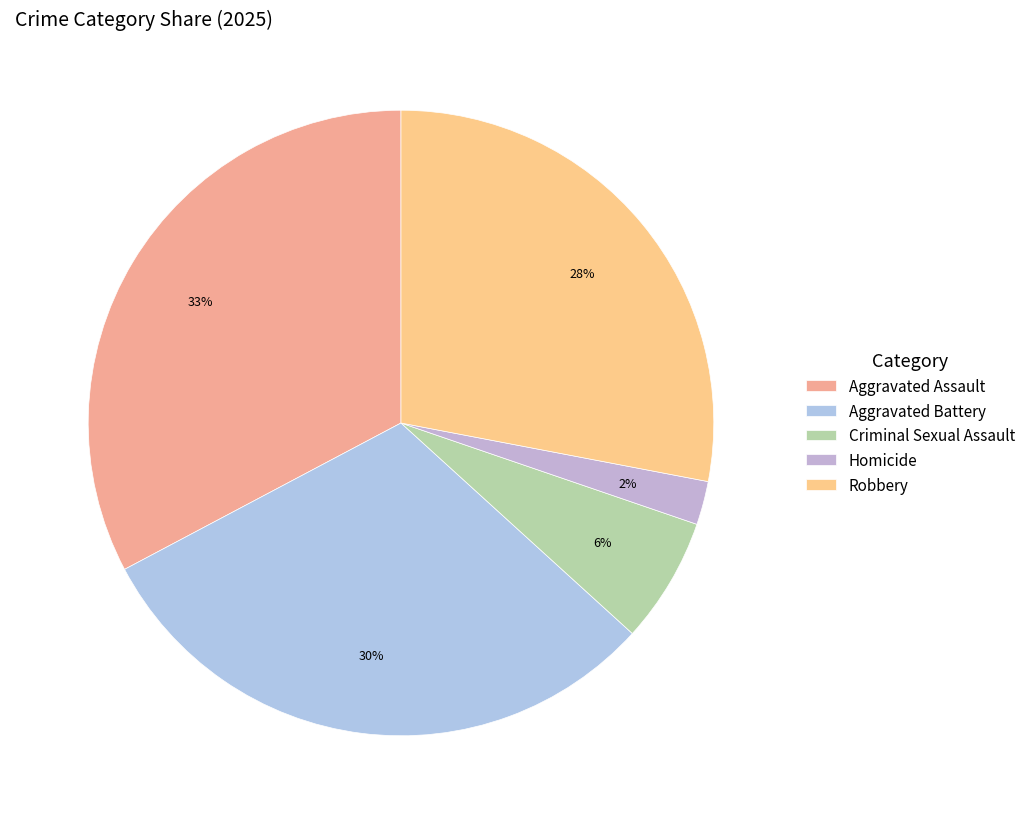

To the nearest percent, what portion does Aggravated Battery represent?

30%